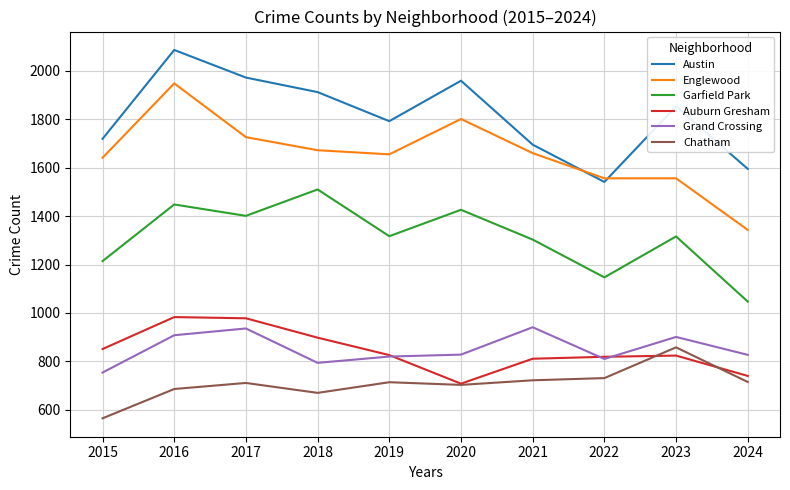

What is the difference between the highest and lowest values at 2017?

1261